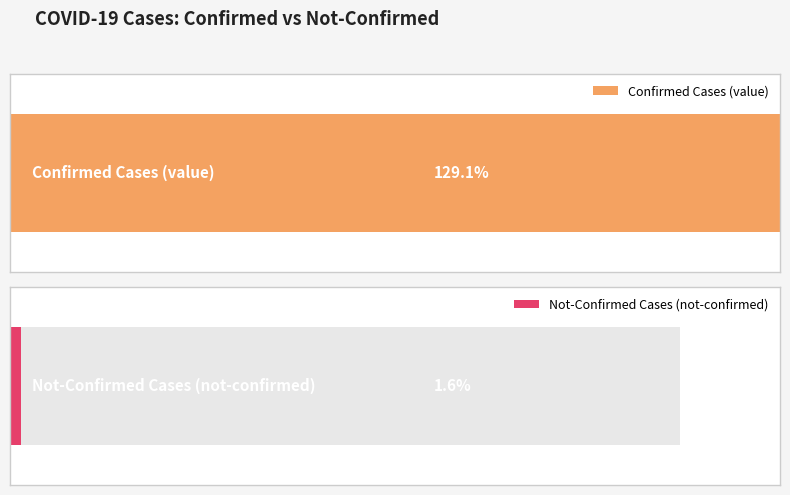

List the series in order of their peak value, highest first.

value, not-confirmed